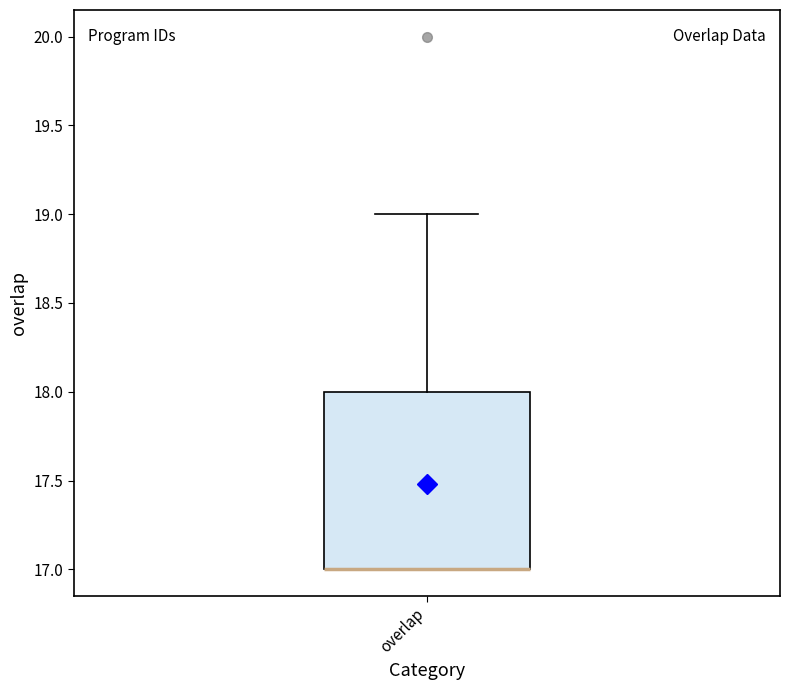

Where is the upper edge of the box for overlap on the y-axis? The values are not printed on the chart, so give them approximately, as read against the axis.

18